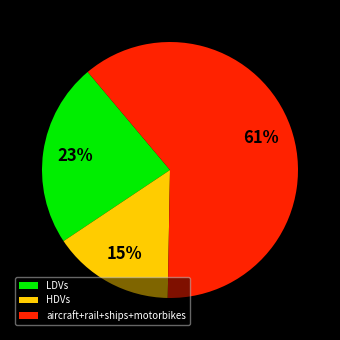

To the nearest percent, what percentage of the pie is HDVs?

15%